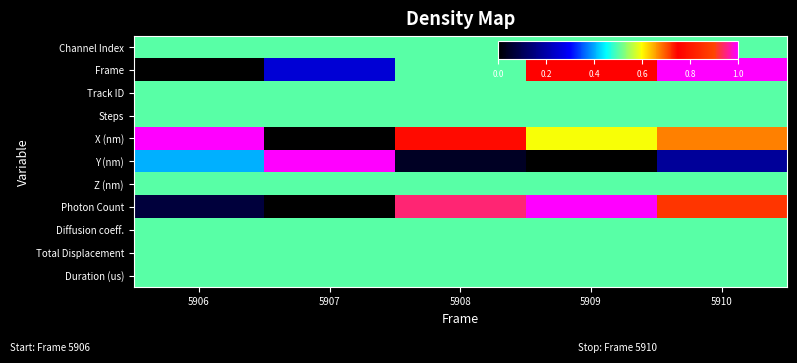

Between 5909 and 5910, which is larger?

5909